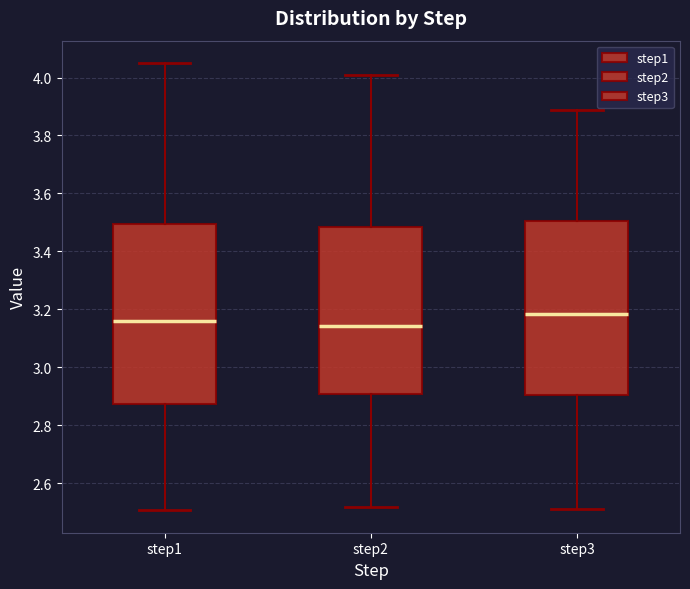

Reading left to right, transcribe this box plot: for each box, give where its median line is, the range the box spans, and where its two whiskers end, as read against the y-axis. The values are not printed on the chart, so give them approximately, as read against the axis.

step1: median 3.16, box 2.88 to 3.50, whiskers 2.50 to 4.04
step2: median 3.14, box 2.90 to 3.48, whiskers 2.52 to 4.00
step3: median 3.18, box 2.90 to 3.50, whiskers 2.52 to 3.88